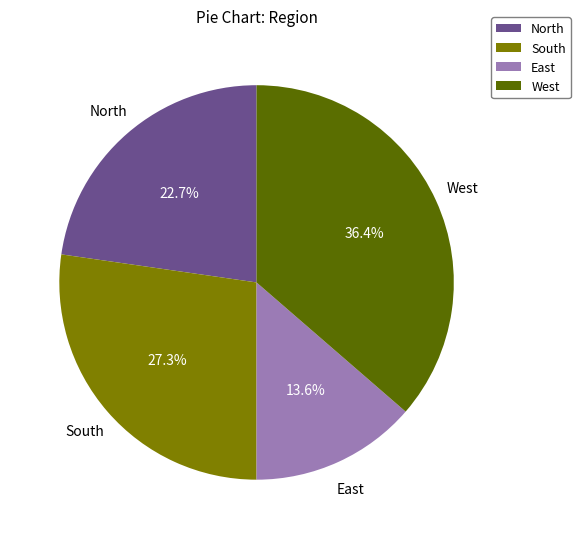

Does North account for over 50% of the chart?

No